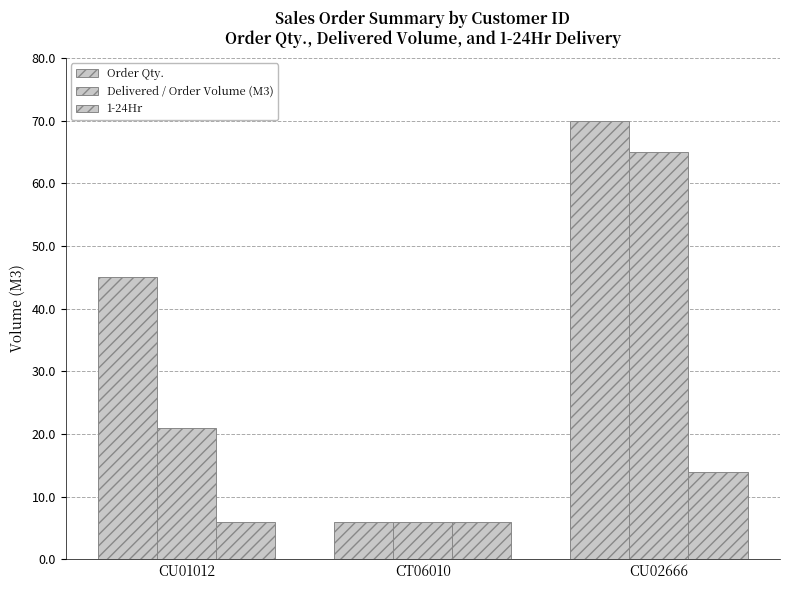

Which category has the lowest value in the 1-24Hr series?

CU01012